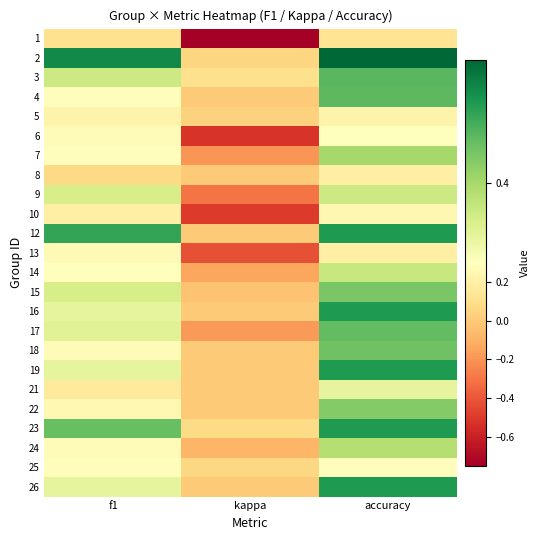

Which series changed the most between kappa and accuracy?

1